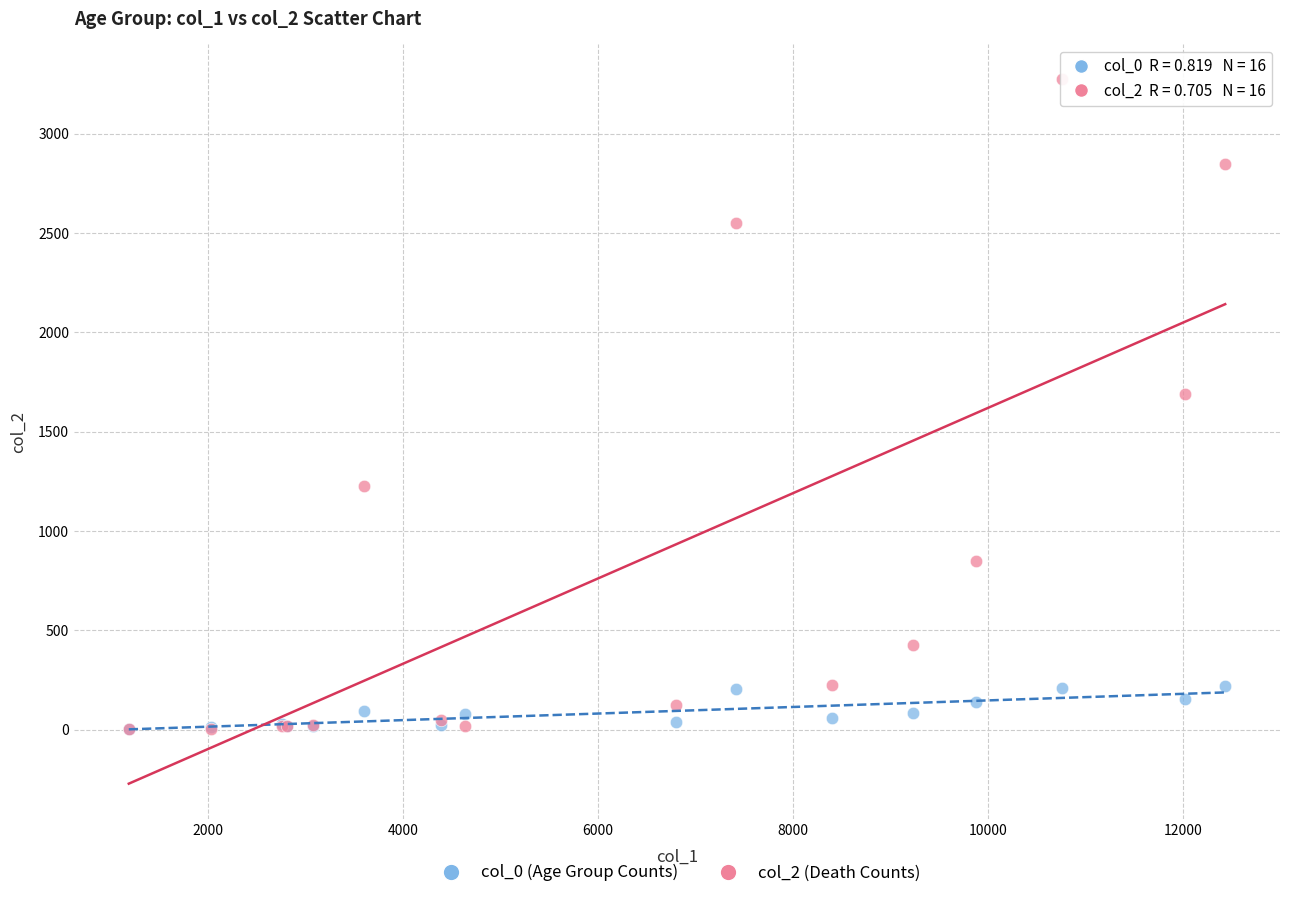

Across all series, what Y value is closest to 1638?

1690